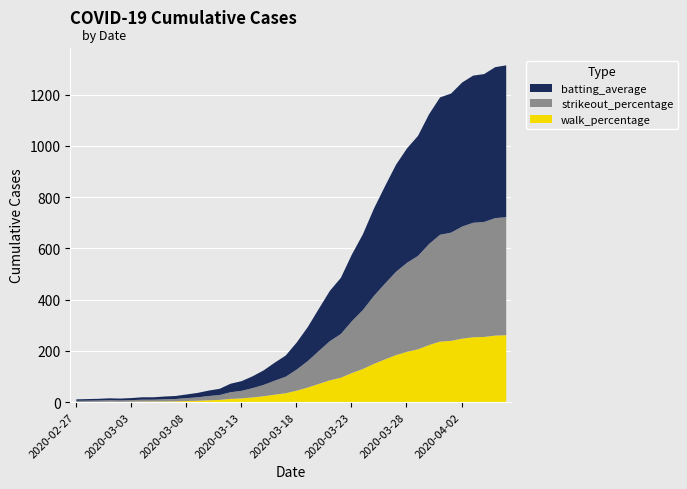

Reading right to left, transcribe all the data shown in this chart.

1316	1309	1282	1276	1249	1206	1191	1125	1041	992	928	844	757	657	578	487	436	366	295	235	184	156	126	103	84	74	54	47	38	32	26	24	21	21	18	16	17	15	14	13